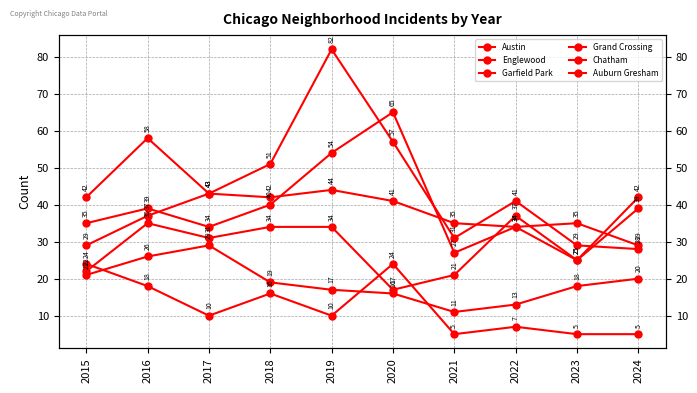

True or false: Garfield Park has more than 2 interior local peaks.

False